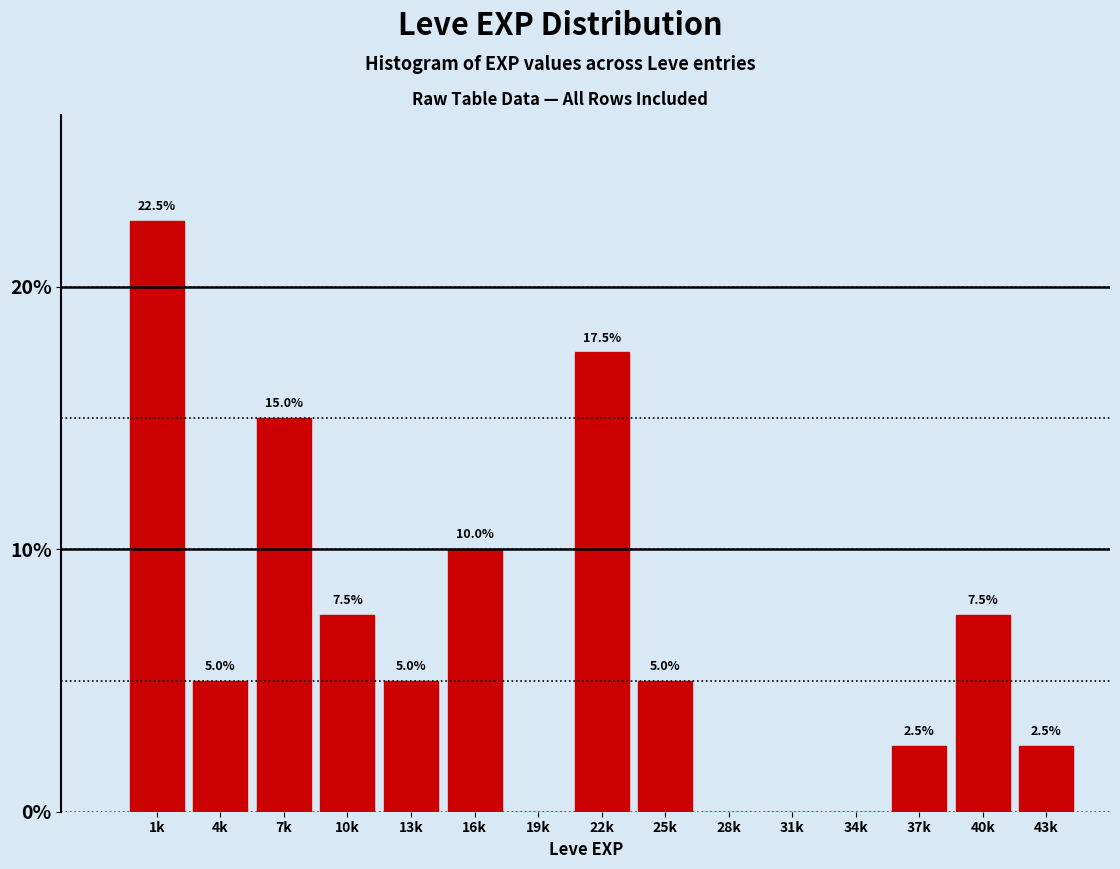

Reading left to right, extract all data points from this chart.

1k=22.5	4k=5.0	7k=15.0	10k=7.5	13k=5.0	16k=10.0	19k=0.0	22k=17.5	25k=5.0	28k=0.0	31k=0.0	34k=0.0	37k=2.5	40k=7.5	43k=2.5